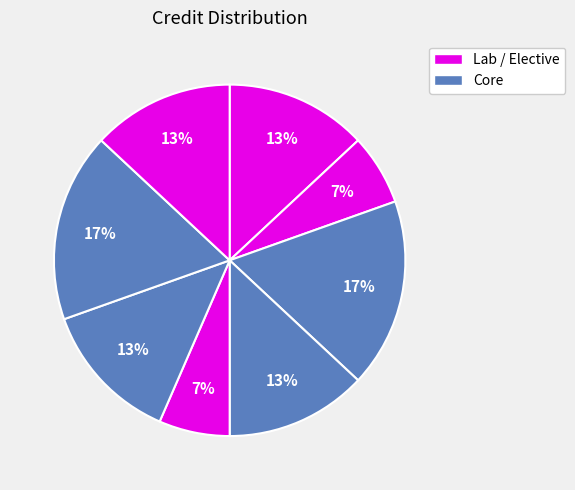

Is there any slice that represents more than half of the pie?

No